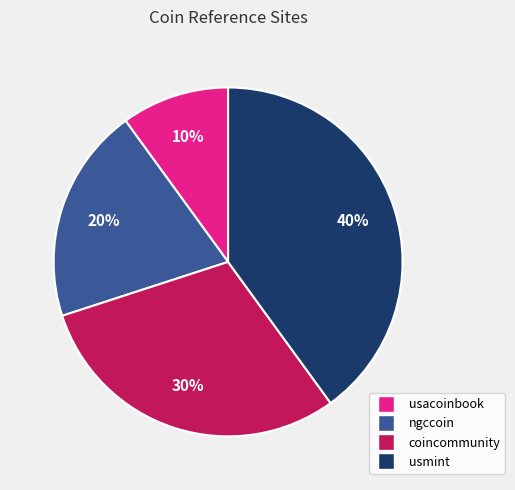

How many slices are in this pie chart?

4